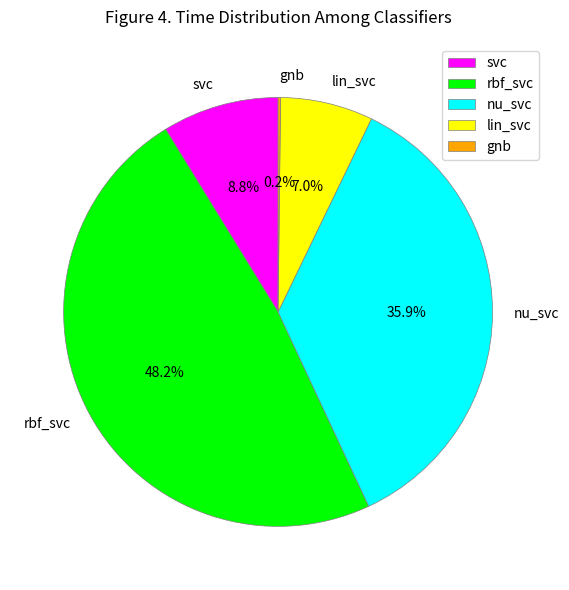

The svc slice represents 9% of the pie. True or false?

True